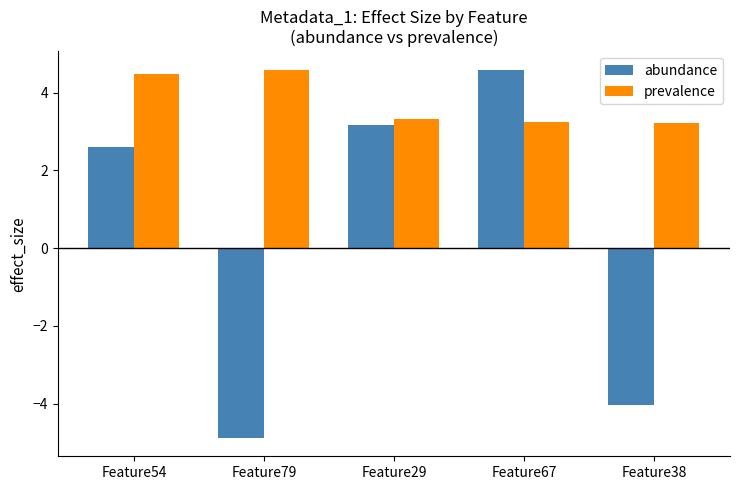

Rank the series by their average value, from highest to lowest.

prevalence, abundance